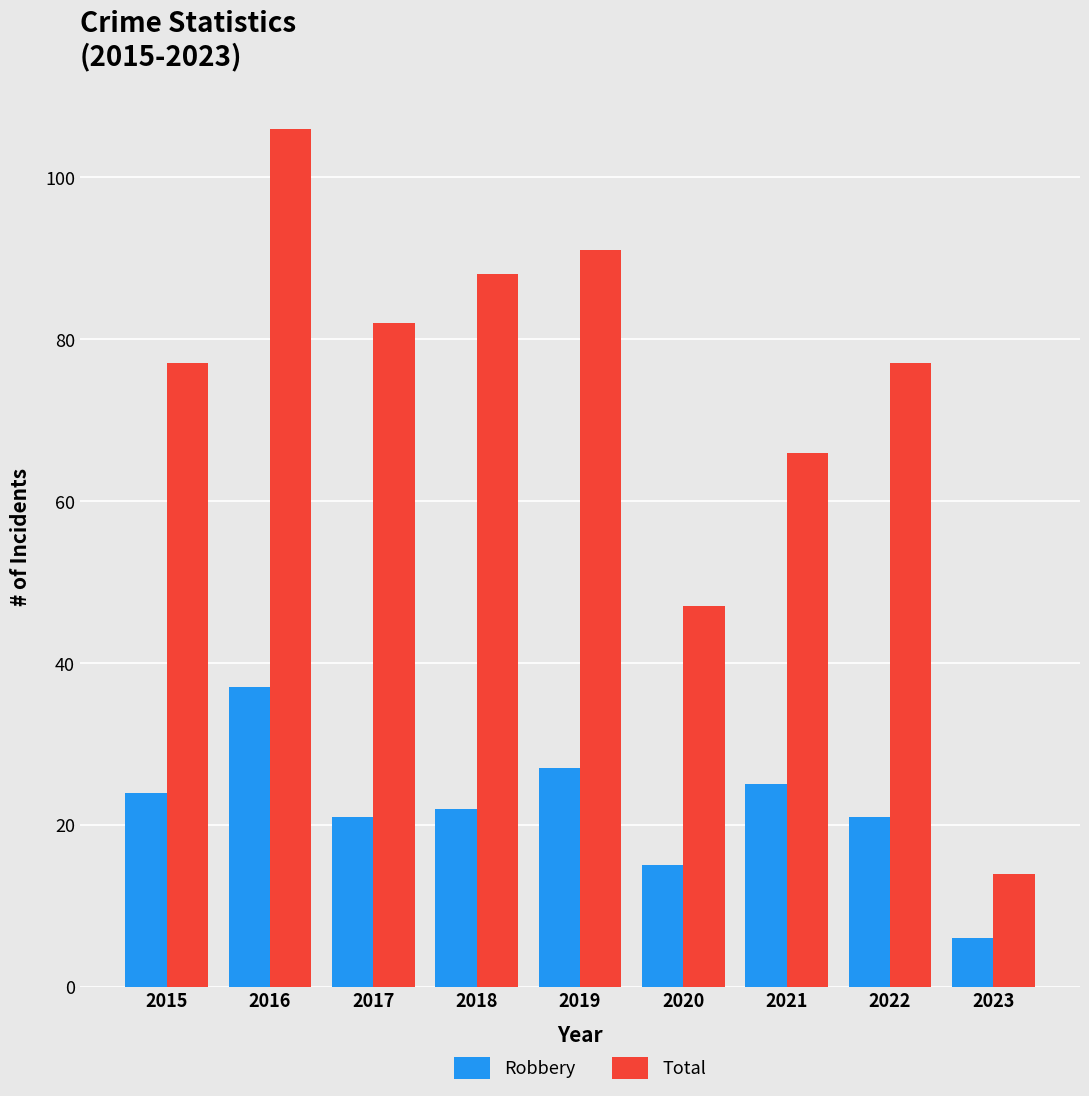

List the series in order of their overall mean, highest first.

Total, Robbery